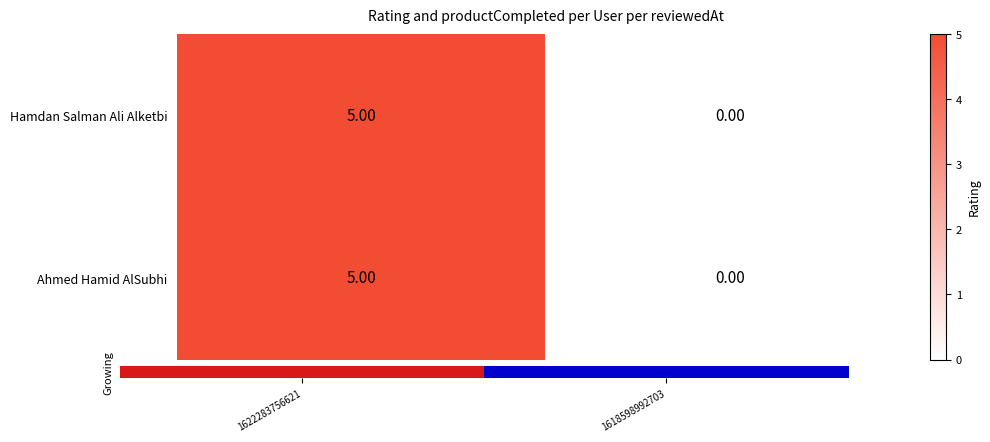

Is the value of Hamdan Salman Ali Alketbi at 1622283756621 greater than the value of Ahmed Hamid AlSubhi at 1618598992703?

Yes